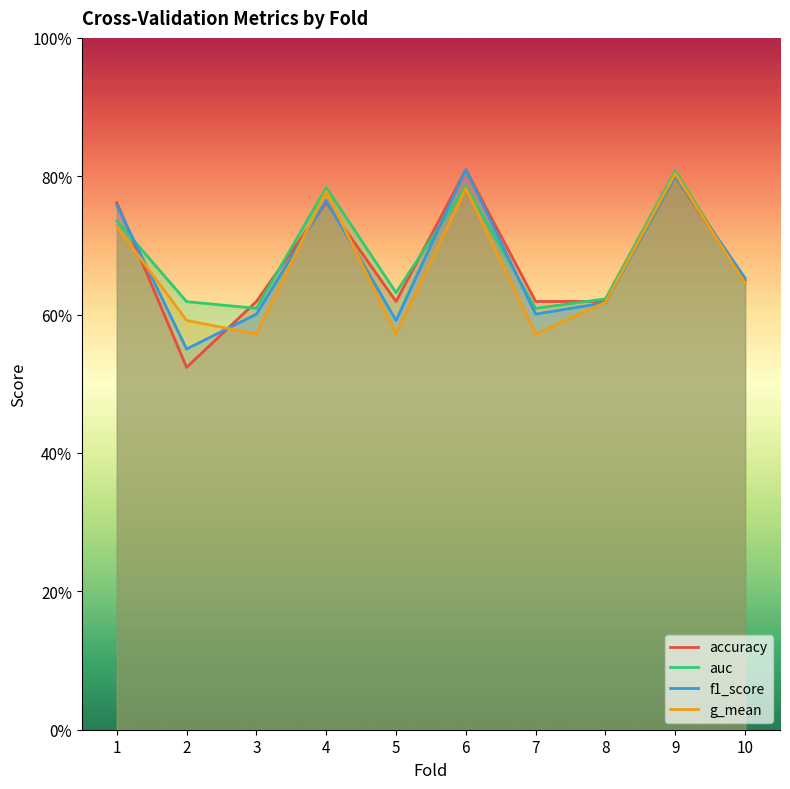

What is the sum of all f1_score values?

6.7